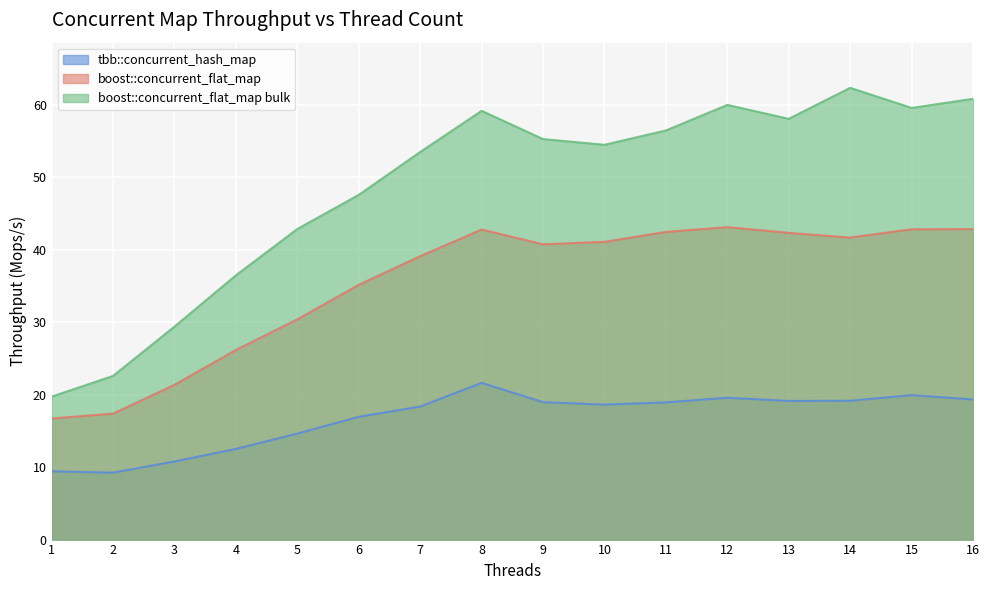

Between 2 and 4, which series saw the biggest shift?

boost::concurrent_flat_map bulk